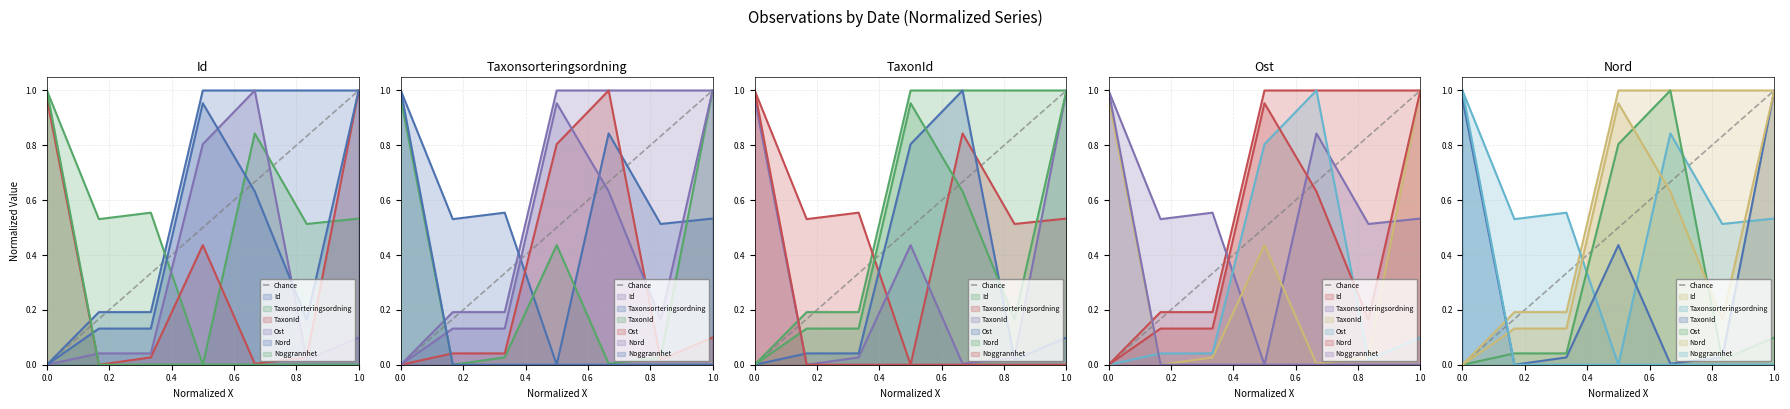

Which has a higher value, 0.2 or 0.0?

0.2